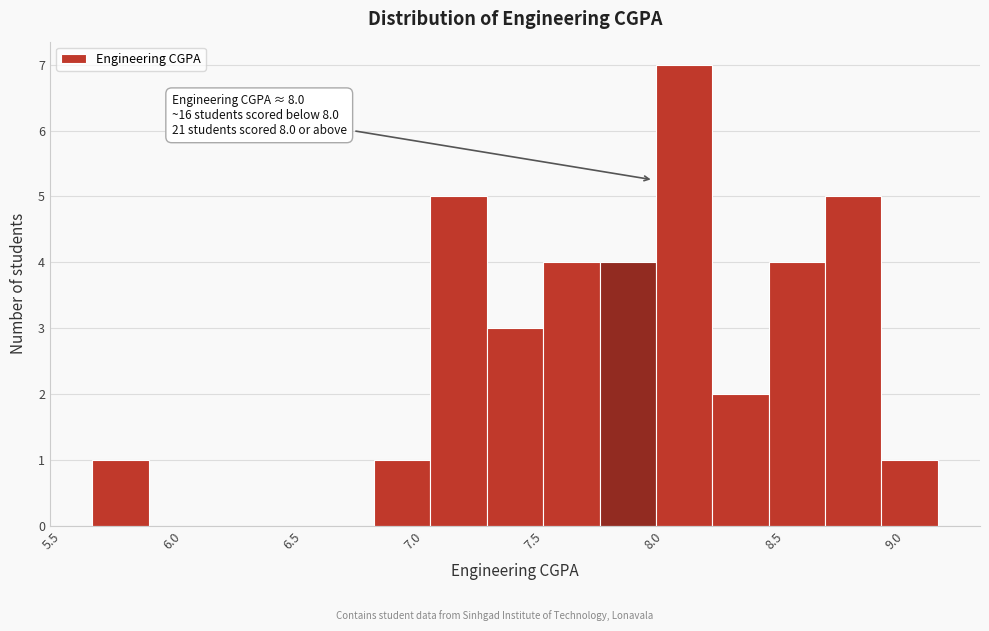

Over which range of the x-axis is the bar tallest?

8.00 to 8.25